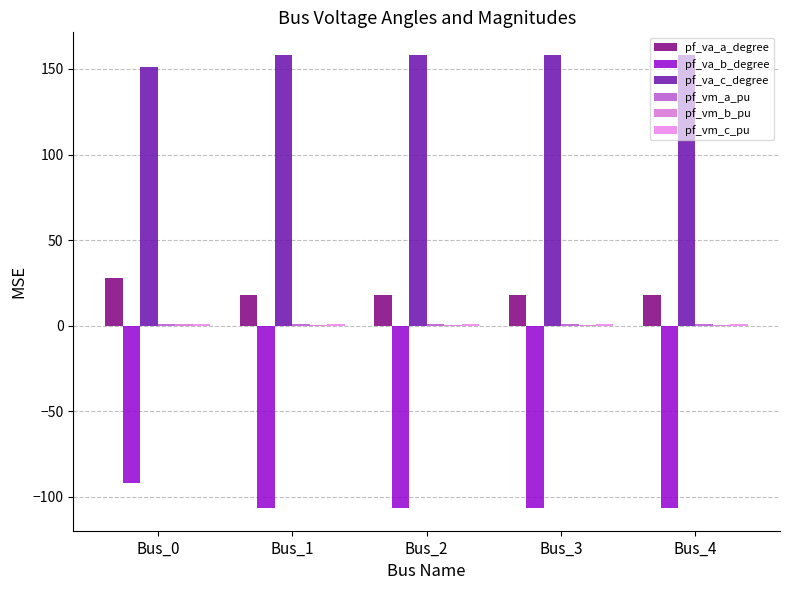

The value of pf_vm_a_pu at Bus_0 is 1.5. True or false?

False